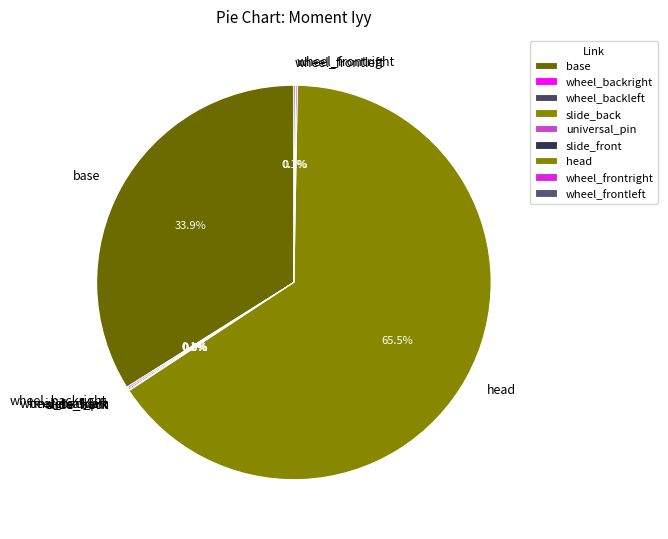

Does head account for over 50% of the chart?

Yes